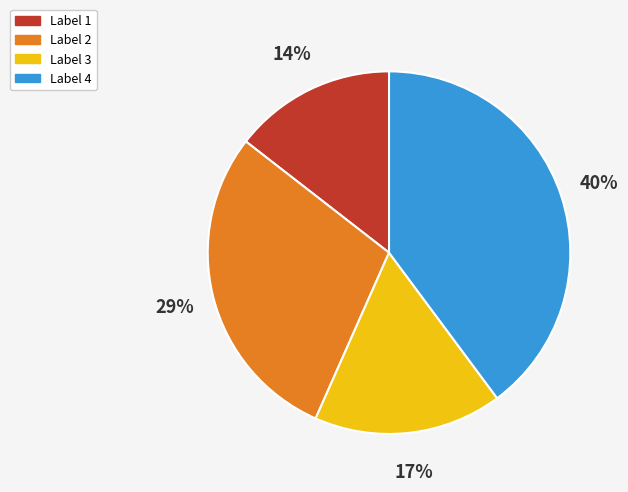

Is there any slice that represents more than half of the pie?

No